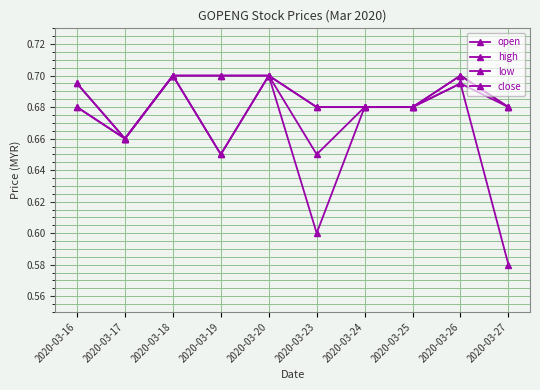

True or false: open and close intersect in this chart.

False